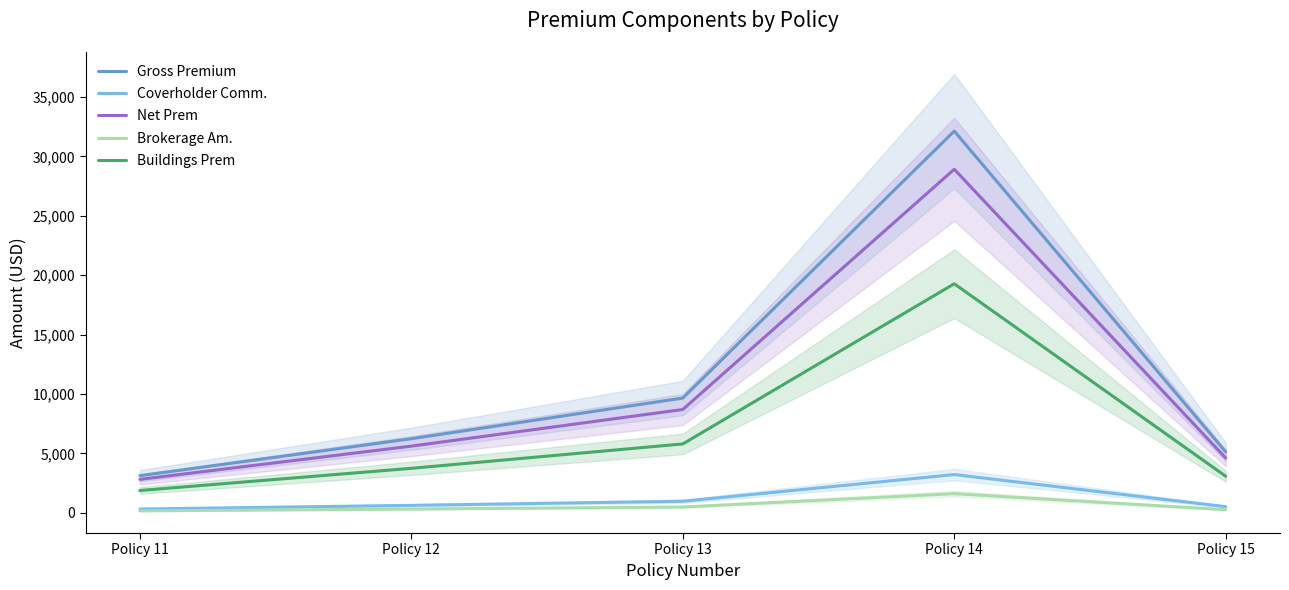

What is the average value of the Buildings Prem series?

6751.6